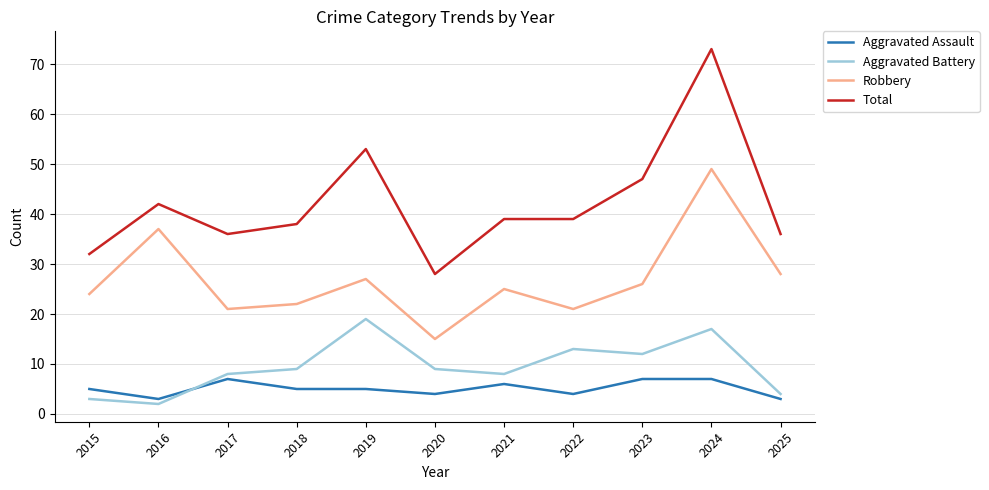

Reading right to left, transcribe all the data shown in this chart.

Aggravated Assault: 2025=3	2024=7	2023=7	2022=4	2021=6	2020=4	2019=5	2018=5	2017=7	2016=3	2015=5
Aggravated Battery: 2025=4	2024=17	2023=12	2022=13	2021=8	2020=9	2019=19	2018=9	2017=8	2016=2	2015=3
Robbery: 2025=28	2024=49	2023=26	2022=21	2021=25	2020=15	2019=27	2018=22	2017=21	2016=37	2015=24
Total: 2025=36	2024=73	2023=47	2022=39	2021=39	2020=28	2019=53	2018=38	2017=36	2016=42	2015=32